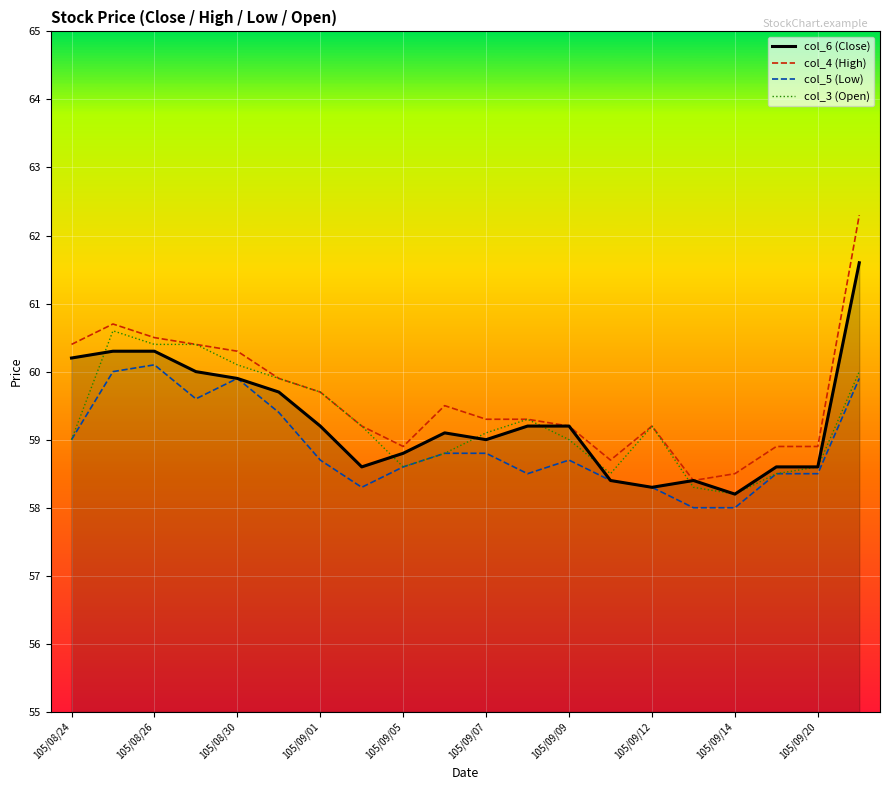

What is the maximum value for col_5 (Low)?

60.1